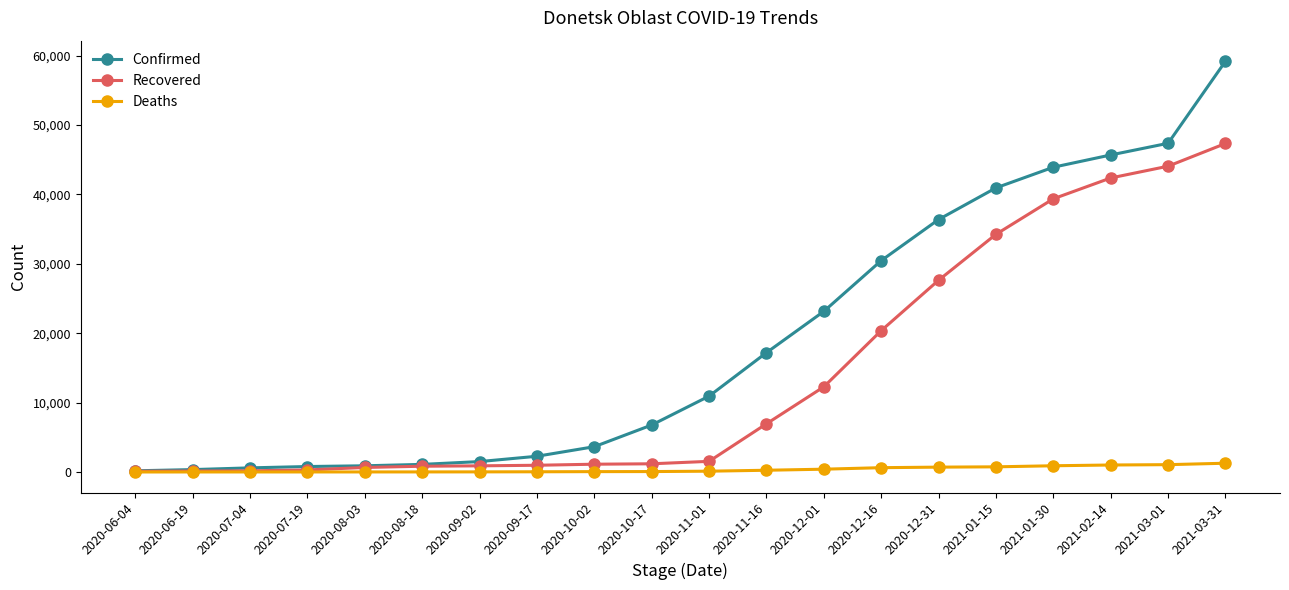

At which category is the sum across all series the highest?

2021-03-31